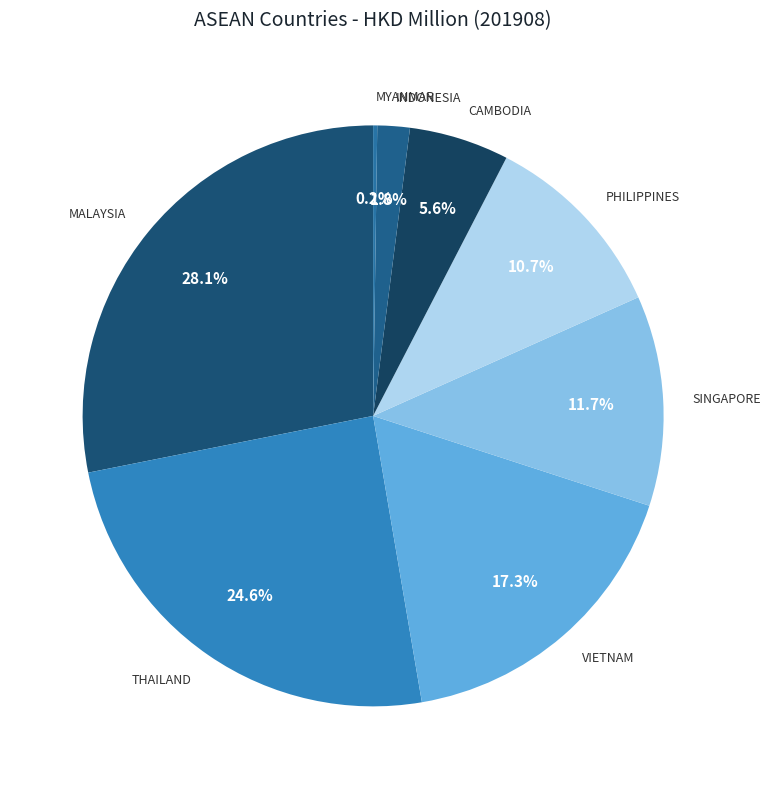

Is there any slice that represents more than half of the pie?

No